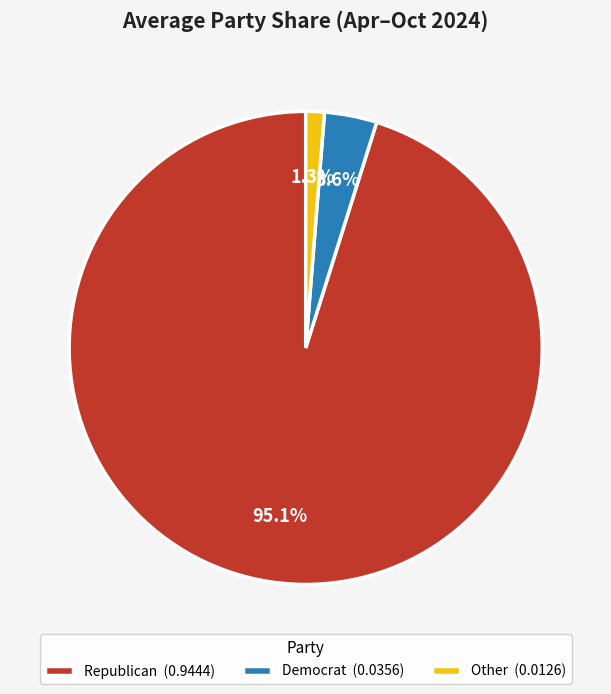

To the nearest percent, what is the average slice percentage?

33%